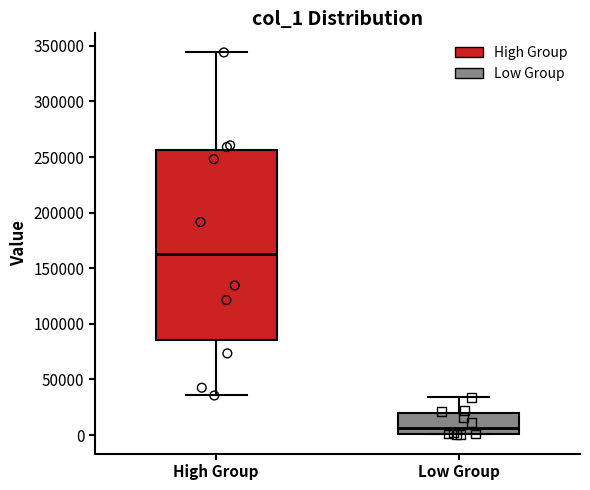

Which box is the tallest, from its lower edge to its upper edge?

High Group